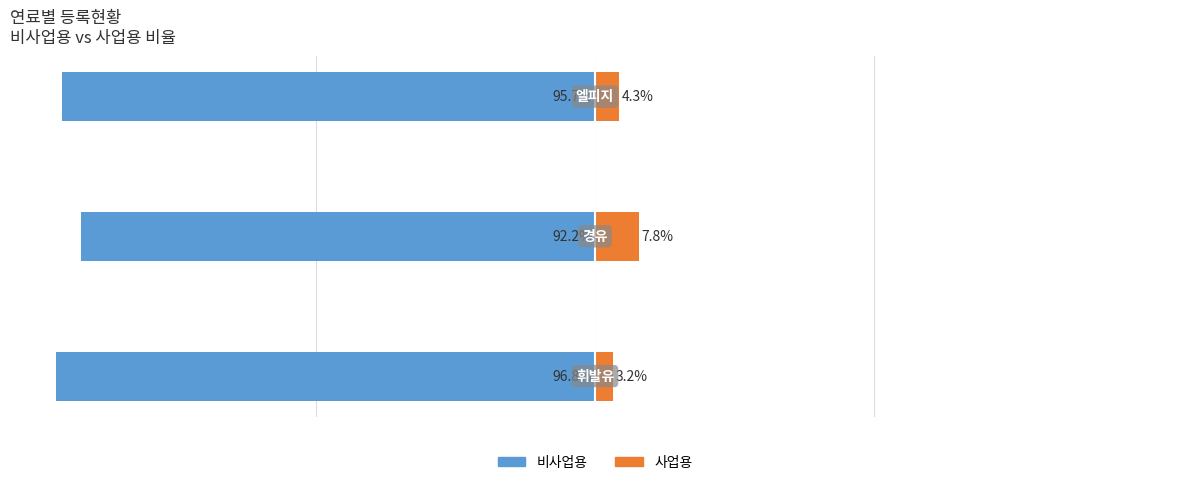

How many bars are there in total?

6